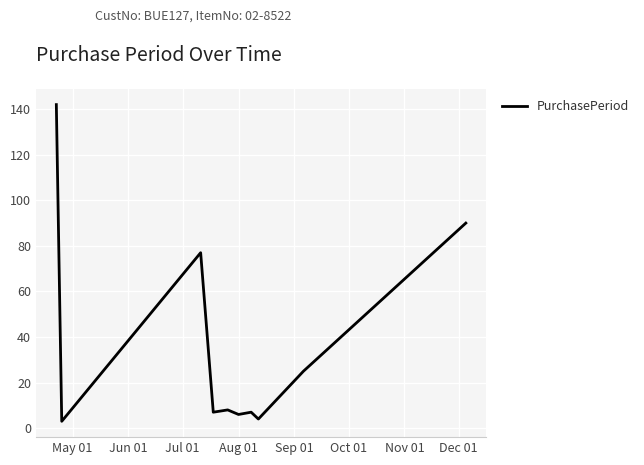

What is the difference between the maximum and minimum values?

139